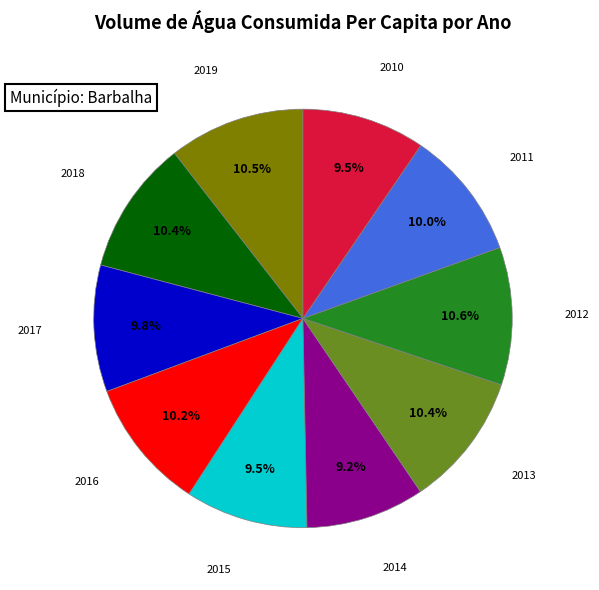

Does 2016 represent more than half of the total?

No